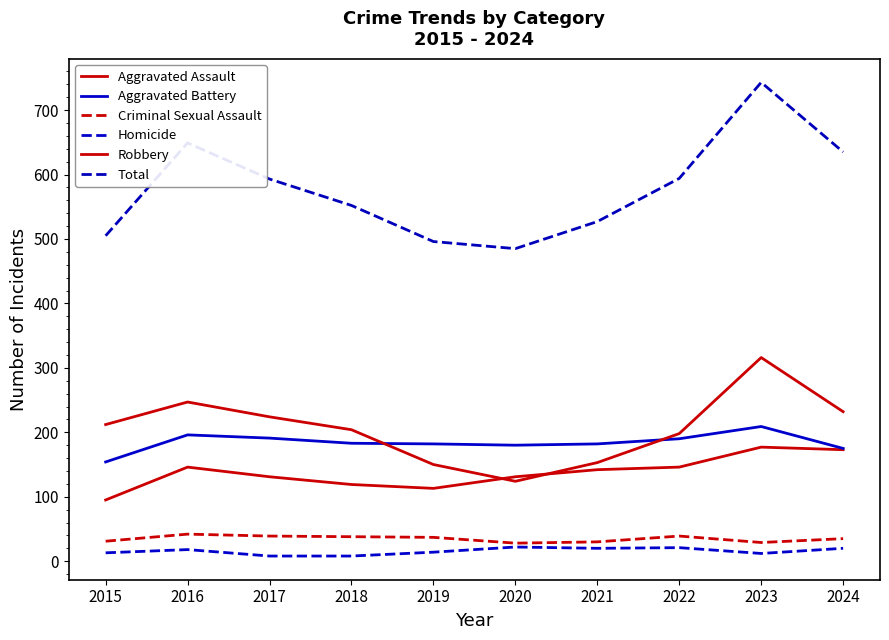

List the labels in order of Aggravated Battery value, largest first.

2023, 2016, 2017, 2022, 2018, 2019, 2021, 2020, 2024, 2015